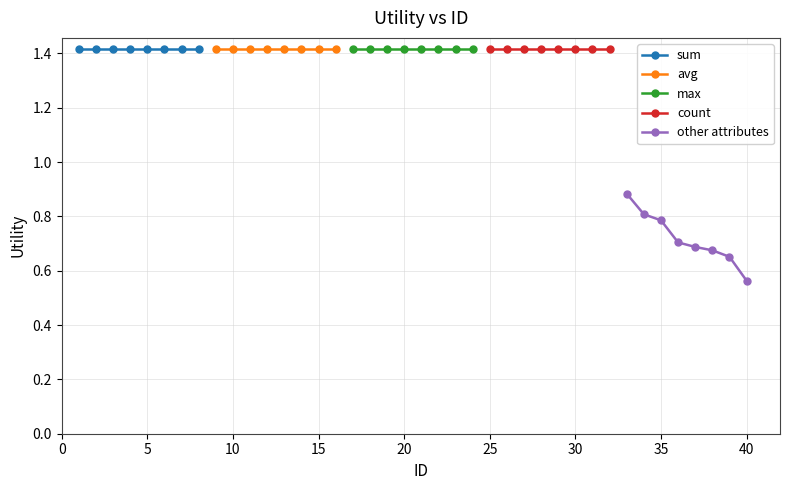

Does the chart have visible grid lines?

Yes